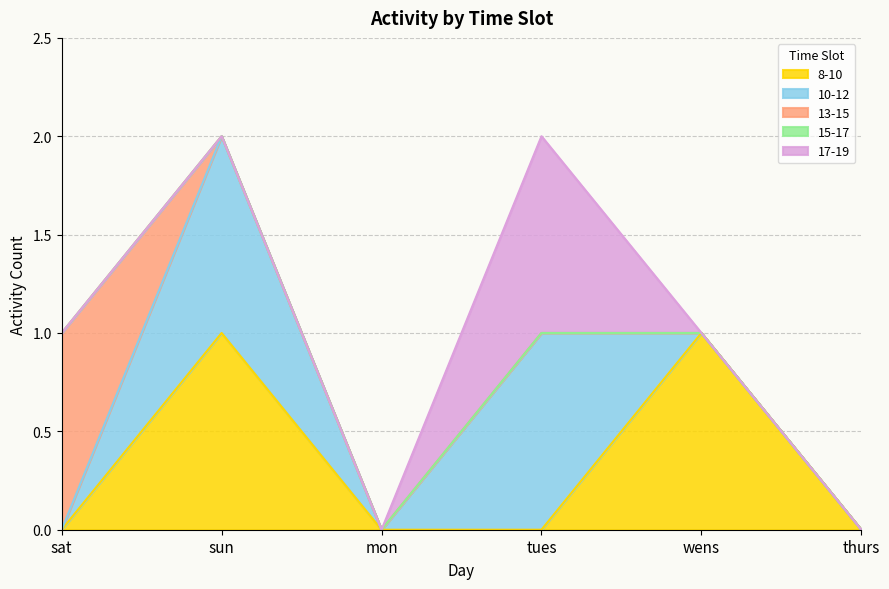

How many intersections are there between 17-19 and 8-10?

1